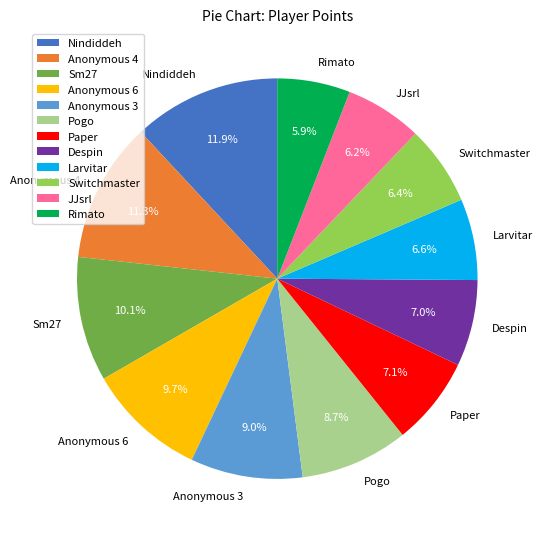

To the nearest percent, what percentage of the pie is Larvitar?

7%